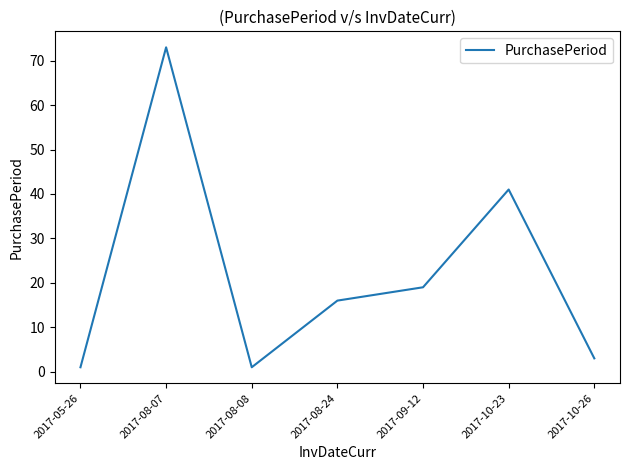

Where is the data nearest to the value 37?

2017-10-23